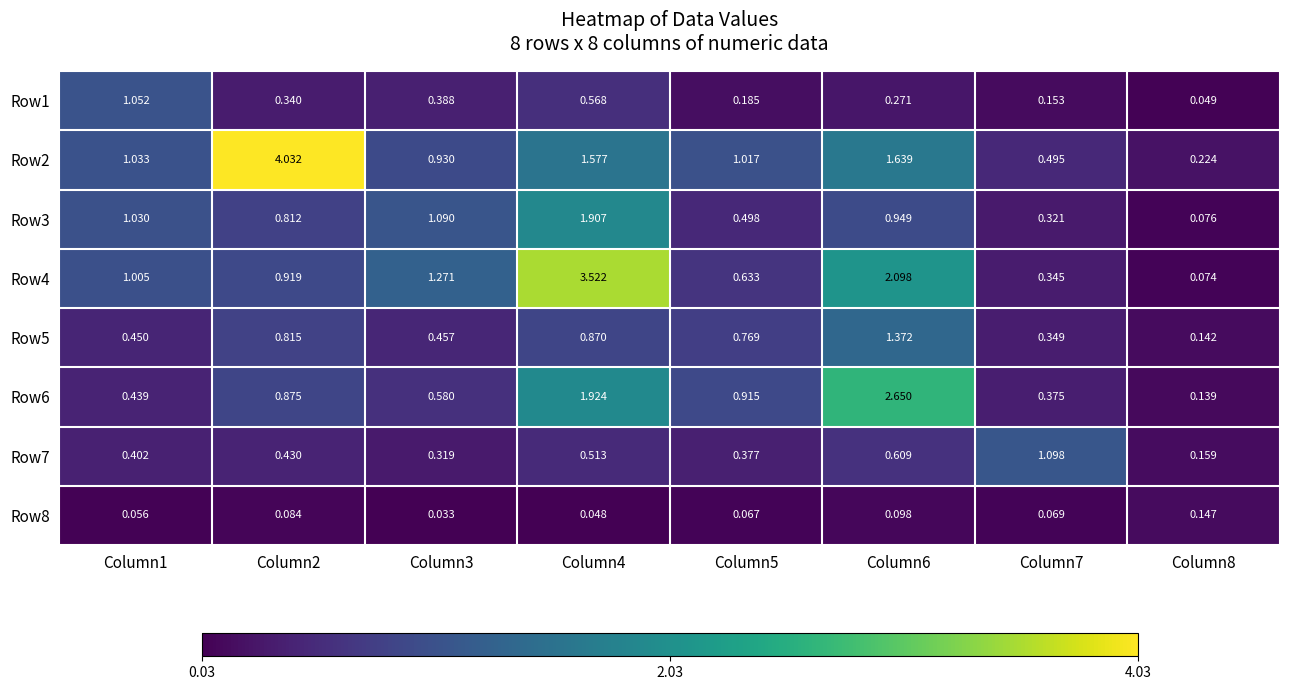

Is the value of Row7 at Column4 greater than the value of Row8 at Column3?

Yes